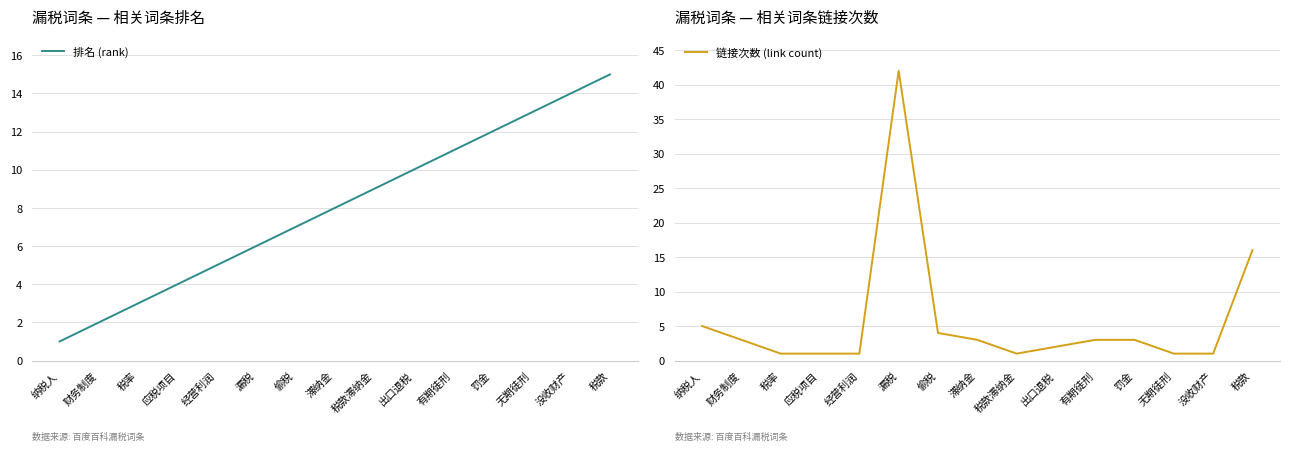

What is the sum of the 排名 (rank) values at 经营利润 and 罚金?

17